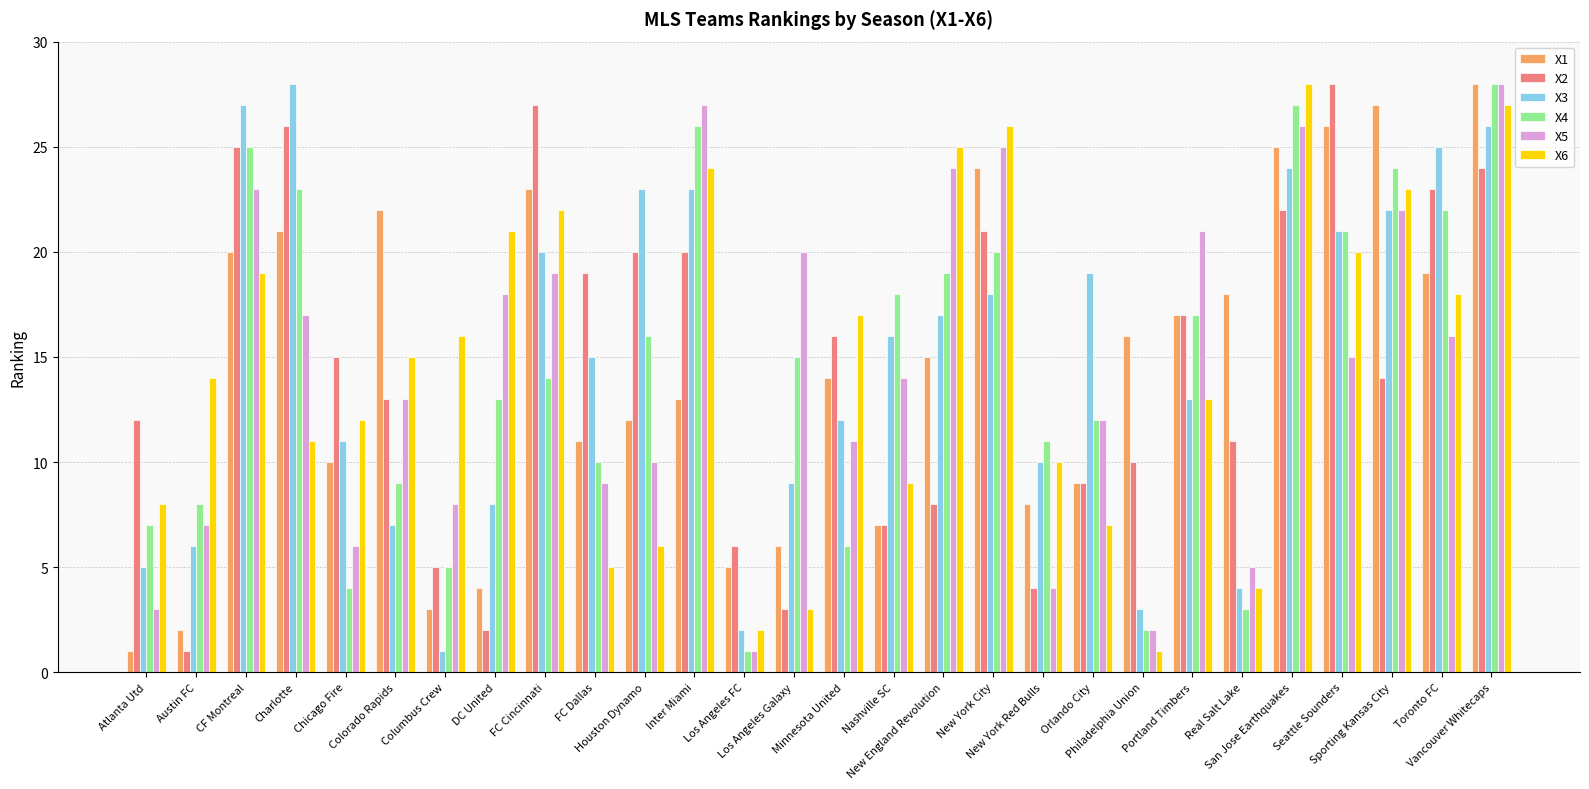

Is the value of X3 at New England Revolution greater than the value of X5 at Houston Dynamo?

Yes